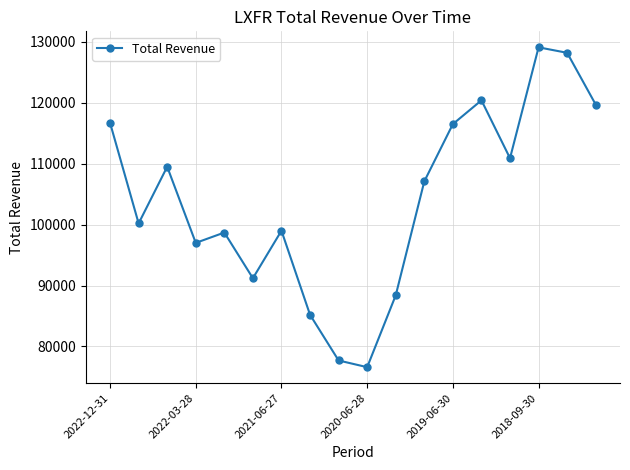

What is the difference between the second highest and second lowest values?

50500